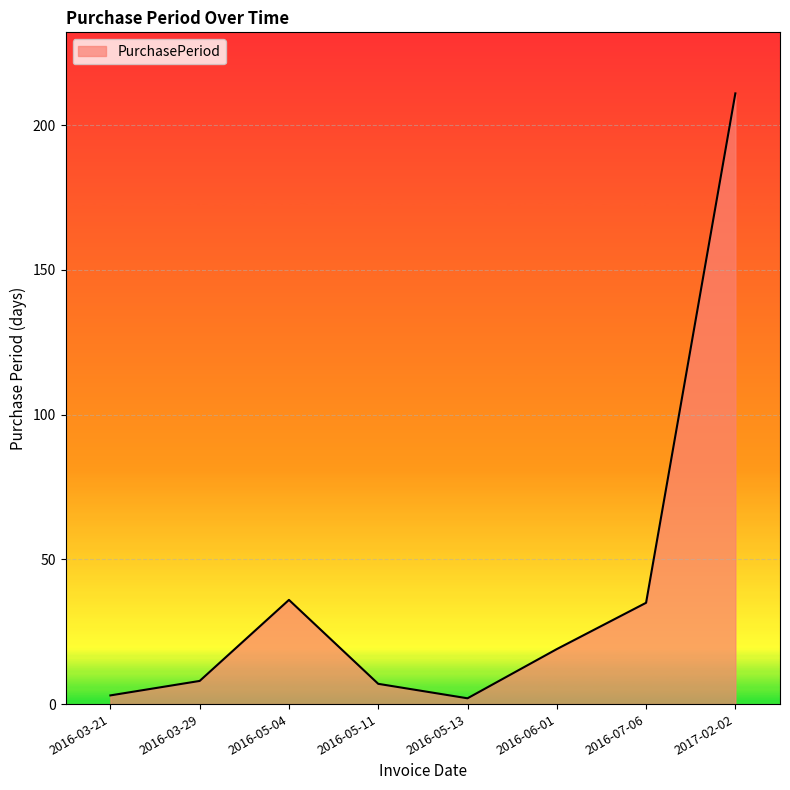

What is the sum of all values?

321